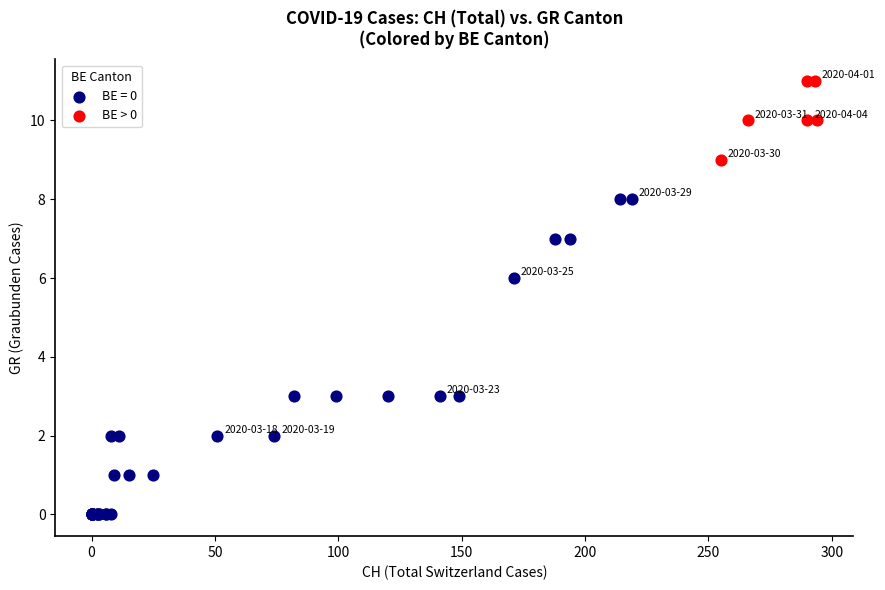

Which series reaches the maximum Y coordinate?

BE > 0